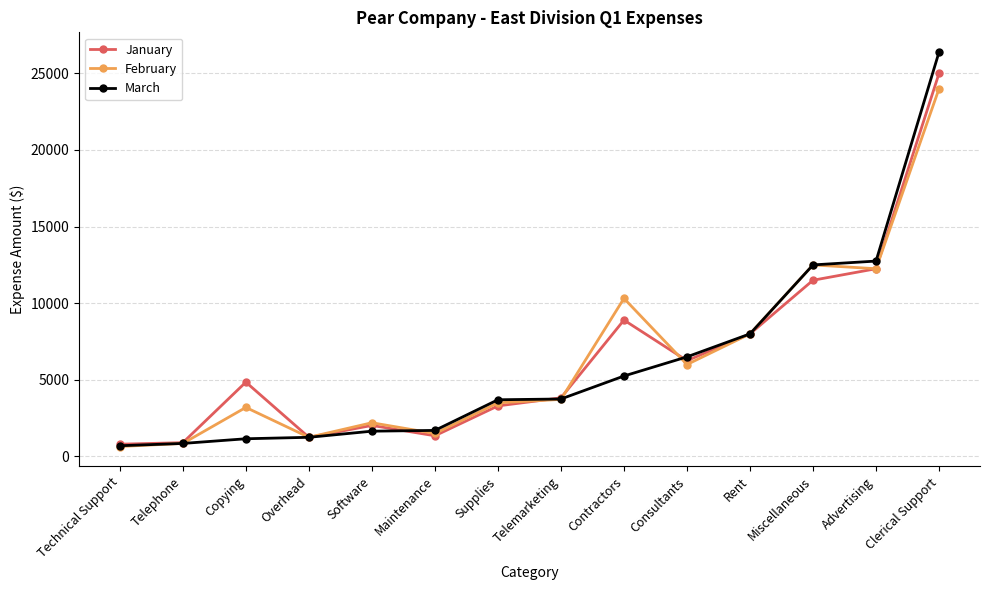

What is the difference between the maximum and minimum values in the March series?

25690